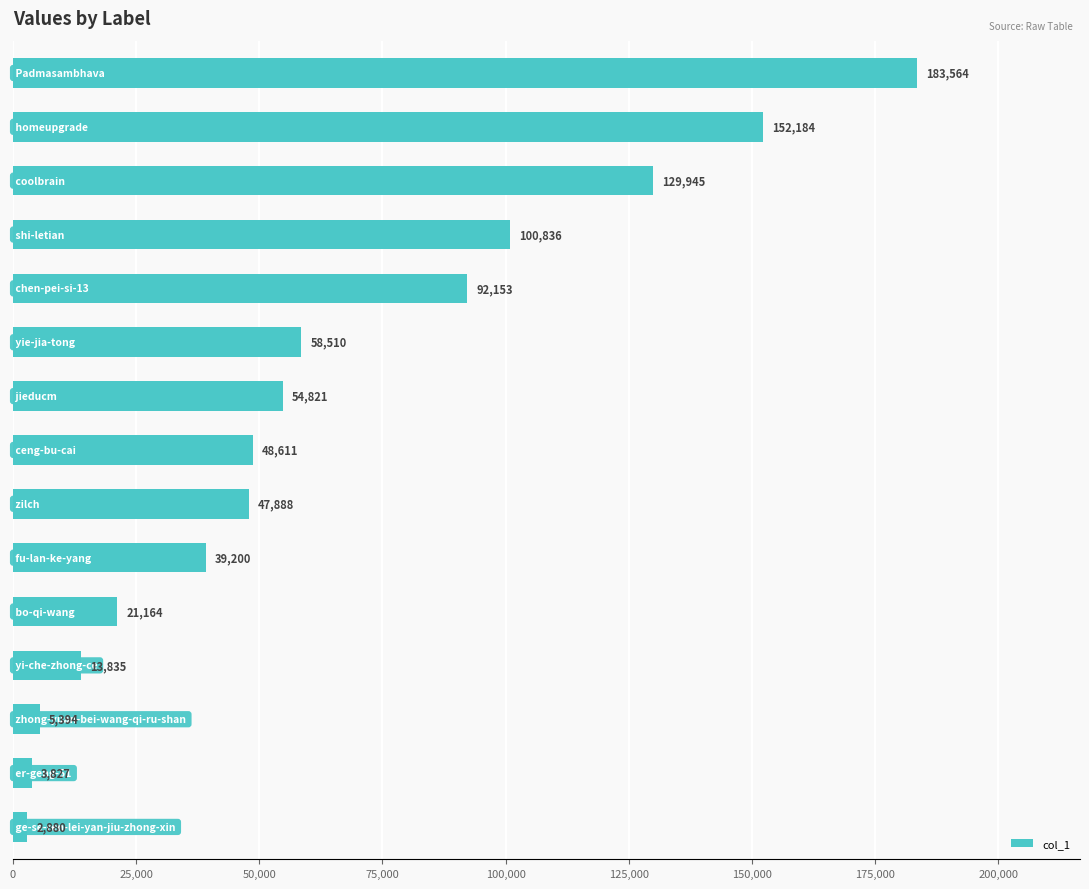

What is the value of the 12th bar from the top?

13835